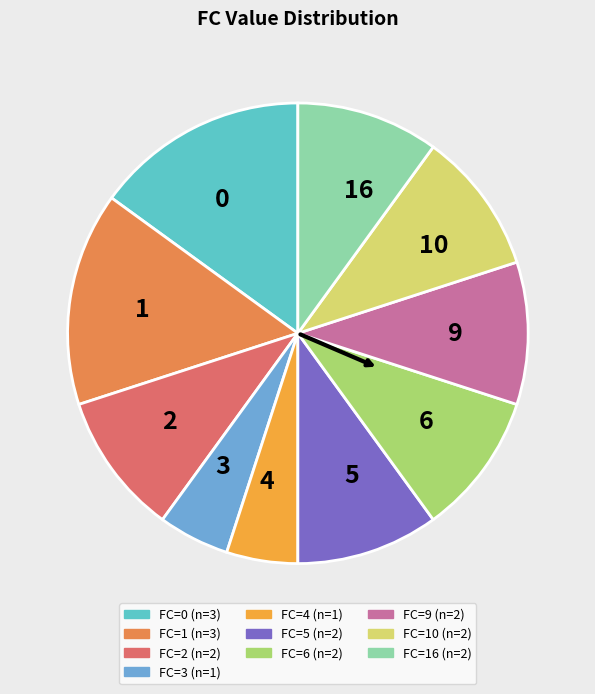

Combined, do 0 and 9 account for over 50%?

No